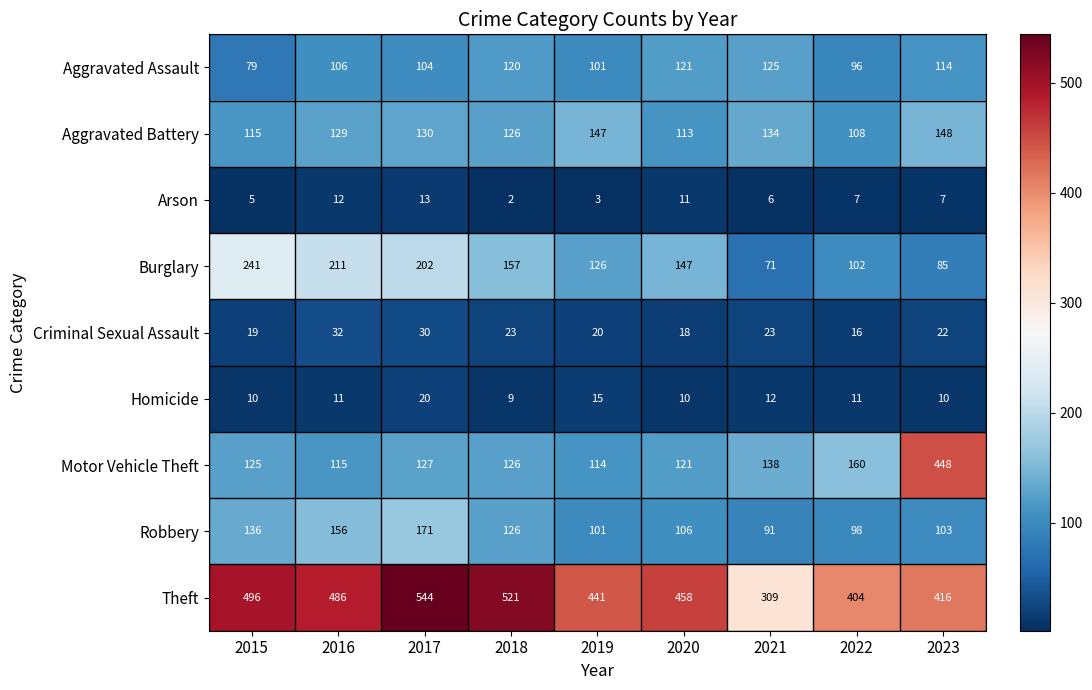

True or false: Criminal Sexual Assault has a value of 20 at 2019.

True